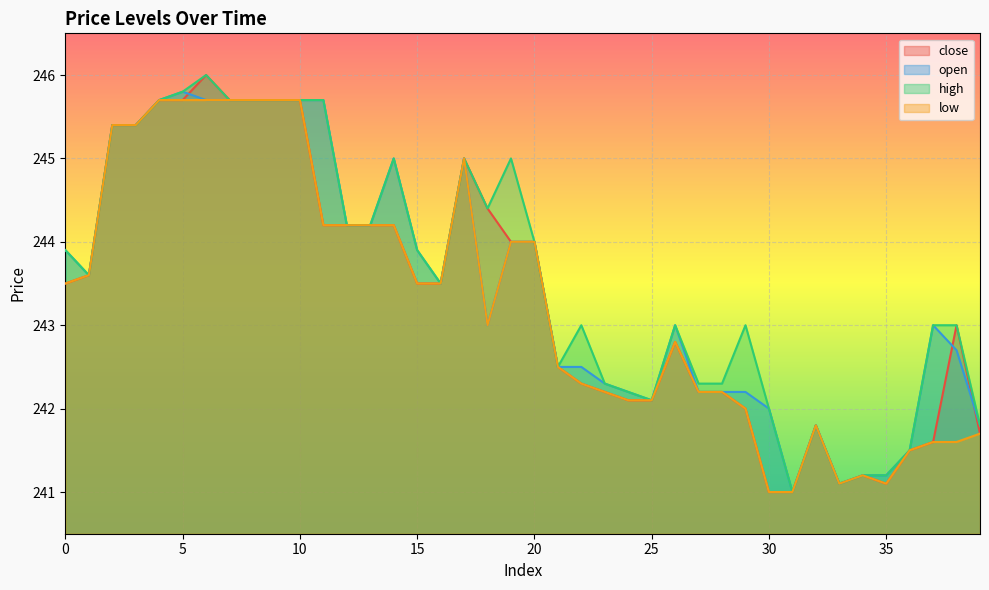

Reading left to right, transcribe all the data shown in this chart.

close: 0=243.5	1=243.6	2=245.4	3=245.4	4=245.7	5=245.7	6=246.0	7=245.7	8=245.7	9=245.7	10=245.7	11=244.2	12=244.2	13=244.2	14=244.2	15=243.5	16=243.5	17=245.0	18=244.4	19=244.0	20=244.0	21=242.5	22=242.3	23=242.2	24=242.1	25=242.1	26=242.8	27=242.2	28=242.2	29=242.0	30=241.0	31=241.0	32=241.8	33=241.1	34=241.2	35=241.1	36=241.5	37=241.6	38=243.0	39=241.7
open: 0=243.9	1=243.6	2=245.4	3=245.4	4=245.7	5=245.8	6=245.7	7=245.7	8=245.7	9=245.7	10=245.7	11=245.7	12=244.2	13=244.2	14=245.0	15=243.9	16=243.5	17=245.0	18=243.0	19=244.0	20=244.0	21=242.5	22=242.5	23=242.3	24=242.2	25=242.1	26=243.0	27=242.2	28=242.2	29=242.2	30=242.0	31=241.0	32=241.8	33=241.1	34=241.2	35=241.2	36=241.5	37=243.0	38=242.7	39=241.8
high: 0=243.9	1=243.6	2=245.4	3=245.4	4=245.7	5=245.8	6=246.0	7=245.7	8=245.7	9=245.7	10=245.7	11=245.7	12=244.2	13=244.2	14=245.0	15=243.9	16=243.5	17=245.0	18=244.4	19=245.0	20=244.0	21=242.5	22=243.0	23=242.3	24=242.2	25=242.1	26=243.0	27=242.3	28=242.3	29=243.0	30=242.0	31=241.0	32=241.8	33=241.1	34=241.2	35=241.2	36=241.5	37=243.0	38=243.0	39=241.8
low: 0=243.5	1=243.6	2=245.4	3=245.4	4=245.7	5=245.7	6=245.7	7=245.7	8=245.7	9=245.7	10=245.7	11=244.2	12=244.2	13=244.2	14=244.2	15=243.5	16=243.5	17=245.0	18=243.0	19=244.0	20=244.0	21=242.5	22=242.3	23=242.2	24=242.1	25=242.1	26=242.8	27=242.2	28=242.2	29=242.0	30=241.0	31=241.0	32=241.8	33=241.1	34=241.2	35=241.1	36=241.5	37=241.6	38=241.6	39=241.7